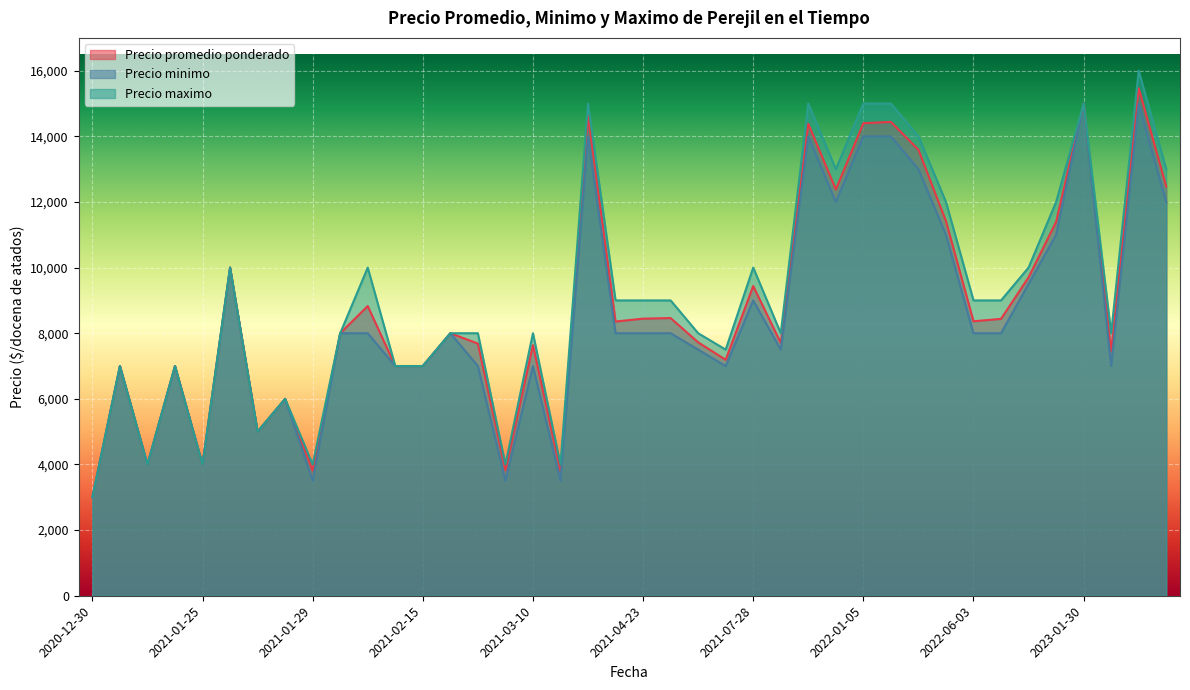

The value of Precio maximo at 2021-06-22 is 10427. True or false?

False